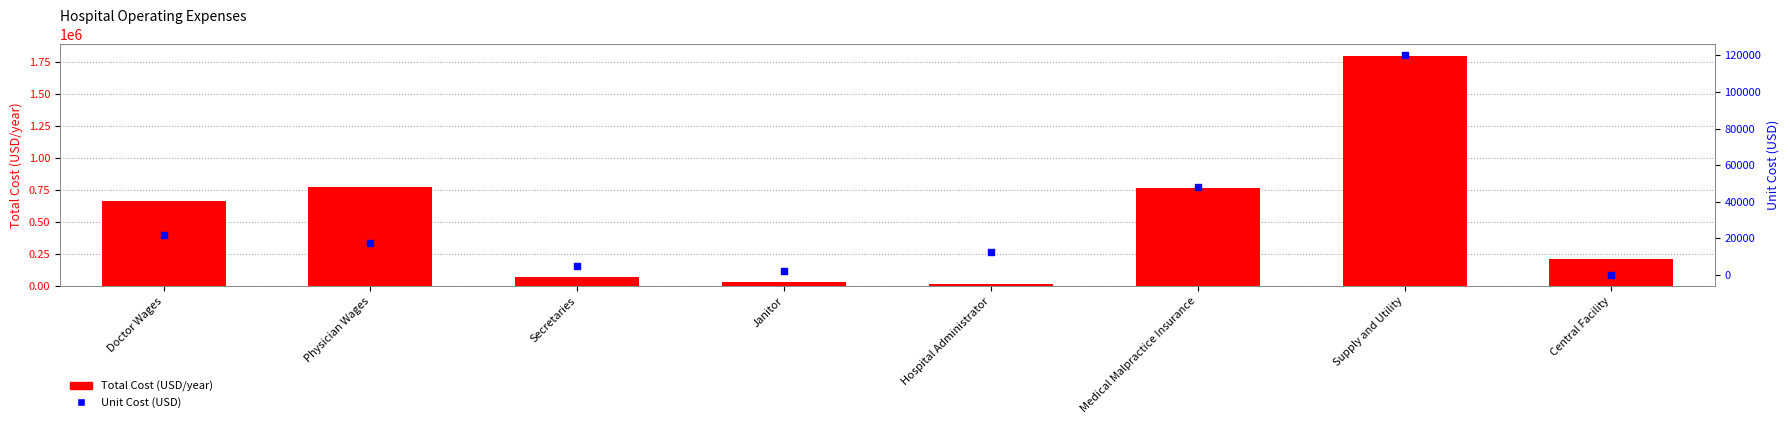

Is the value of Unit Cost (USD) at Hospital Administrator greater than the value of Total Cost (USD/year) at Secretaries?

No